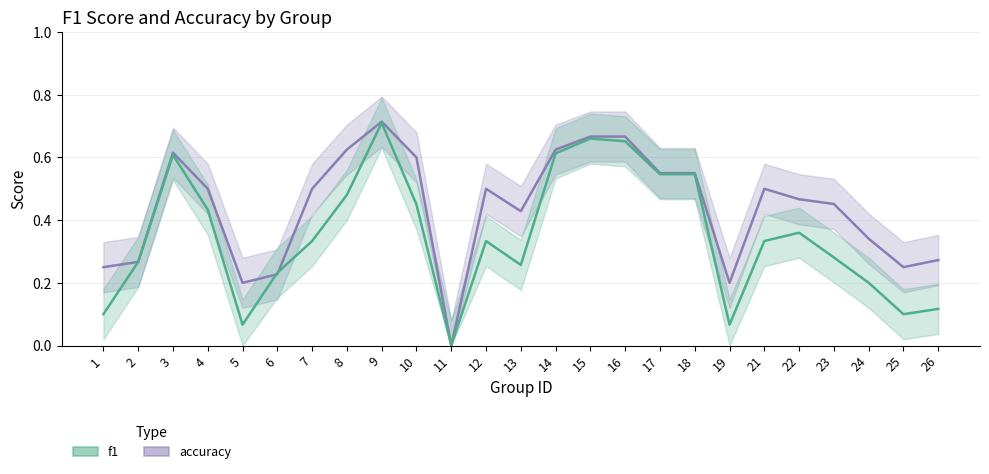

List the series in order of their peak value, lowest first.

f1, accuracy